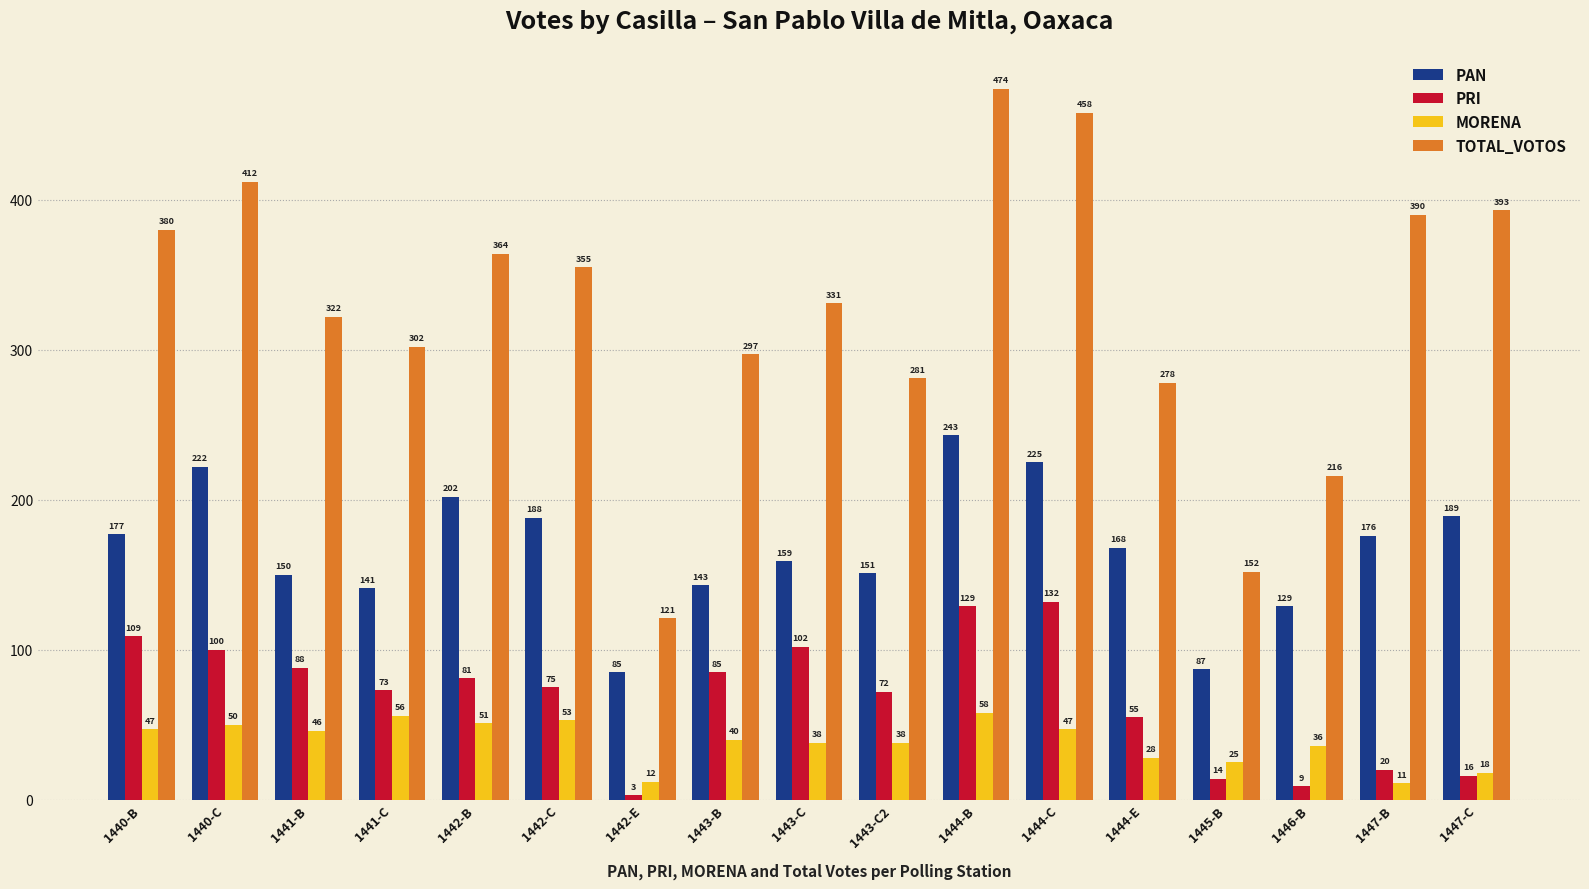

Between 1441-B and 1445-B, which series saw the biggest shift?

TOTAL_VOTOS